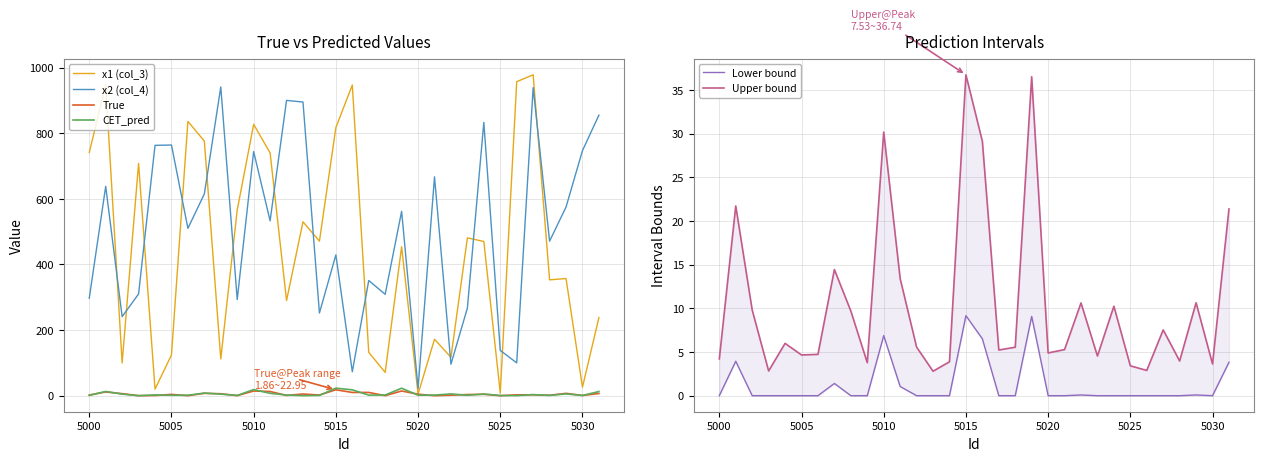

True or false: x2 (col_4) has a value of 297.0 at 5000.

True